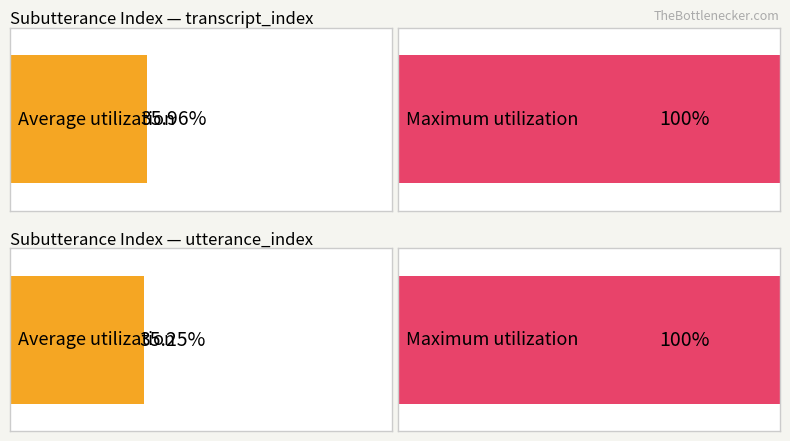

Is the value of transcript_index at 12 greater than the value of utterance_index at 9?

Yes